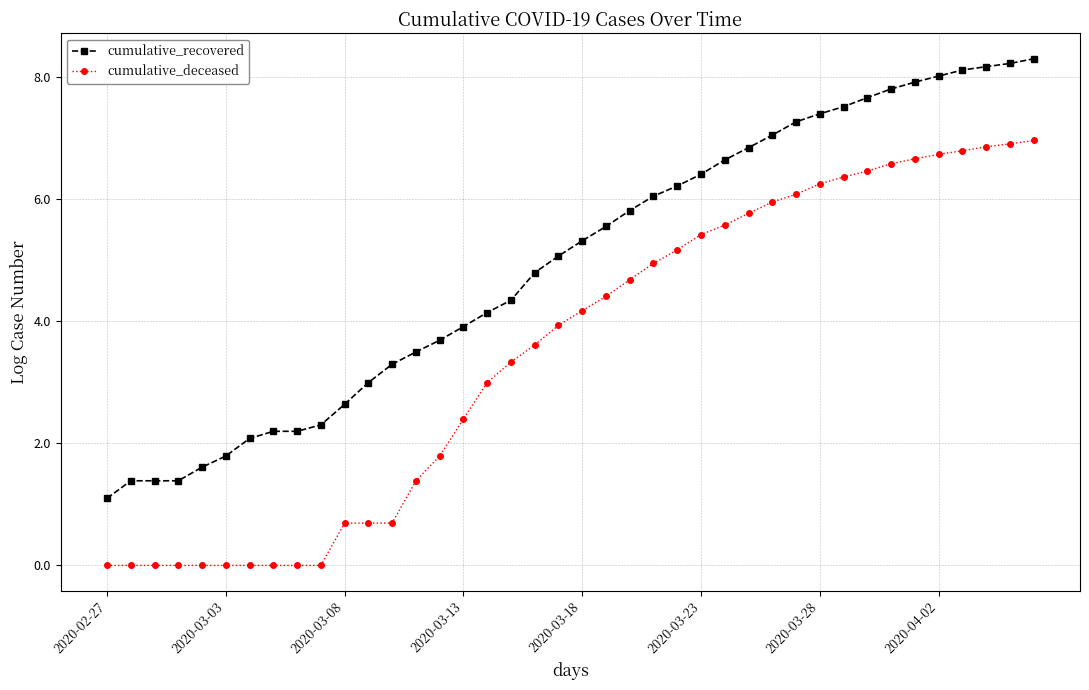

What are all the series names shown in the legend?

cumulative_recovered, cumulative_deceased